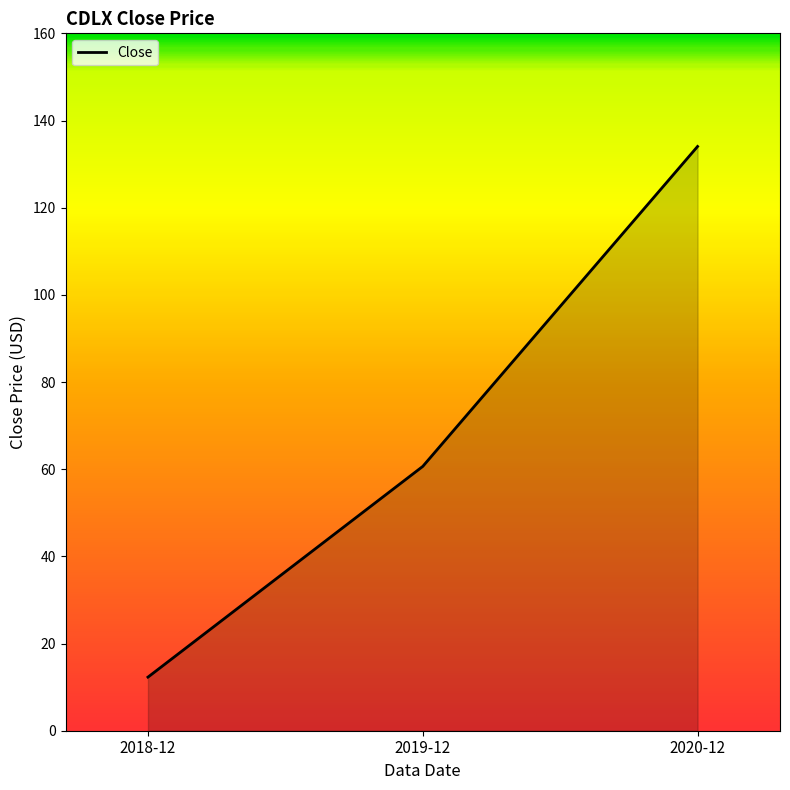

What is the minimum value shown in the chart?

12.3